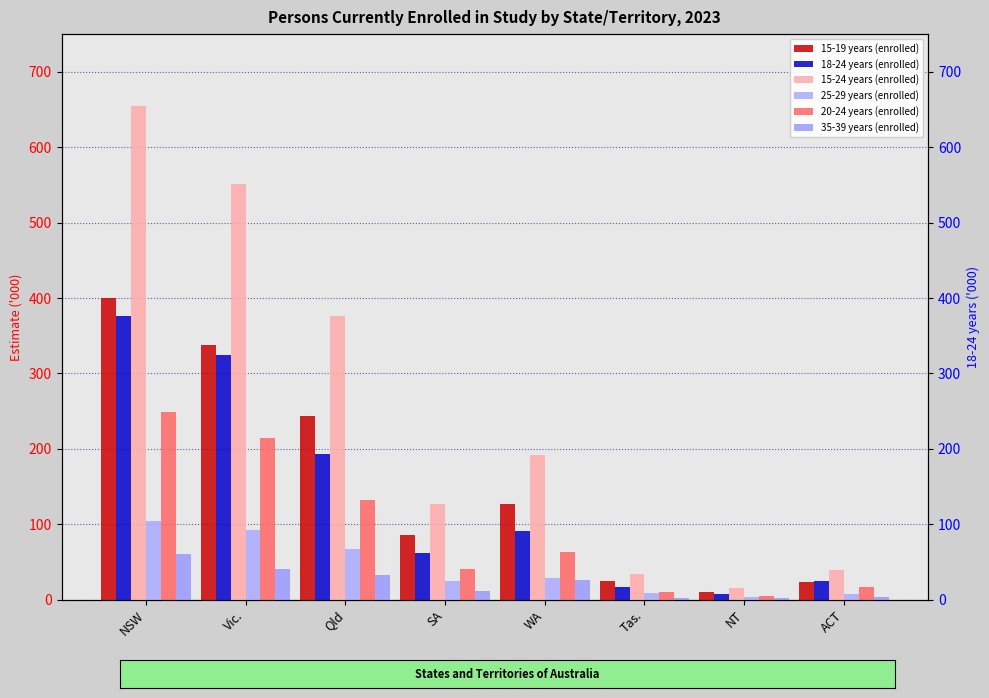

What is the maximum value for 35-39 years (enrolled)?

60.9